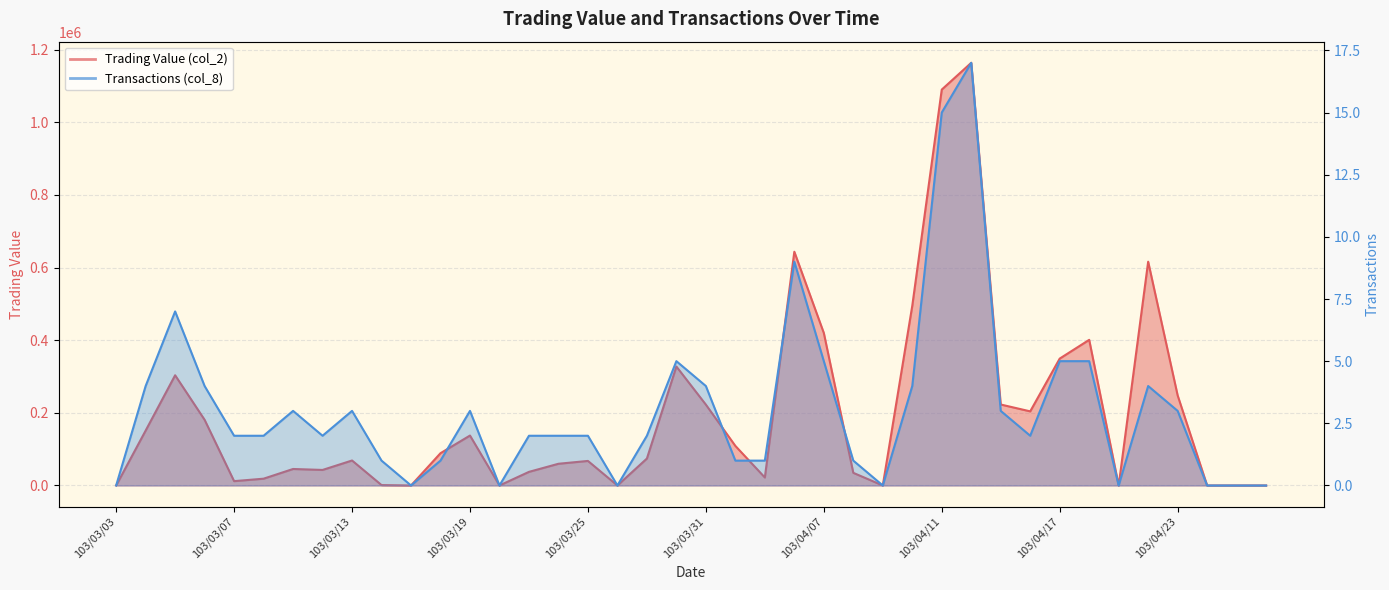

The Trading Value (col_2) series shows 106832 at 103/03/06. True or false?

False